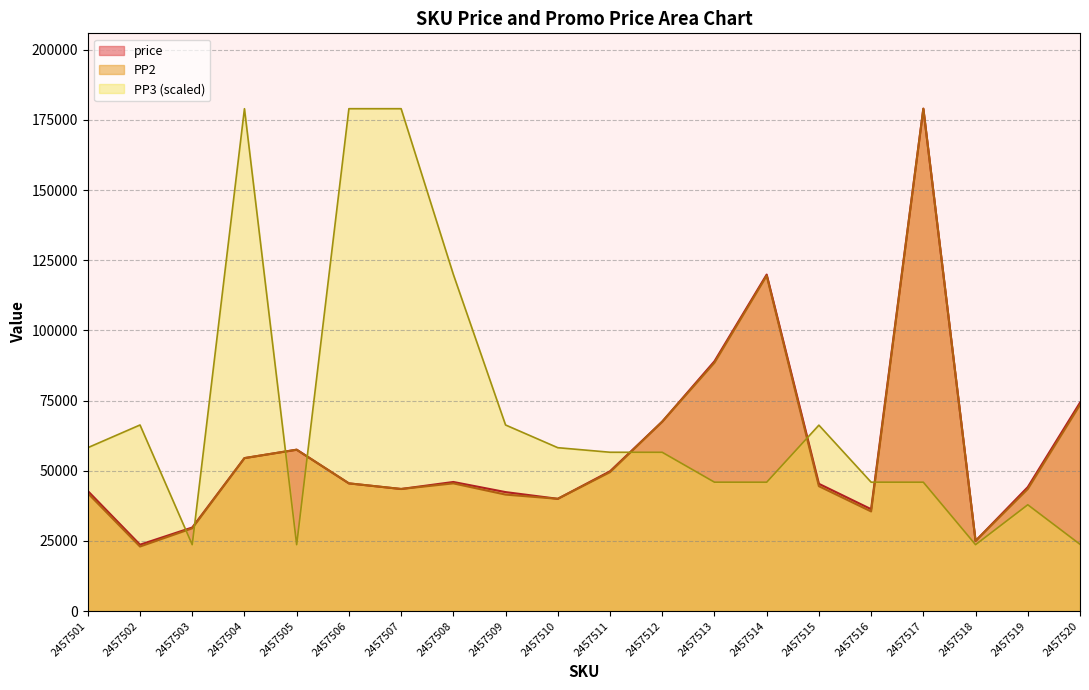

True or false: price has more than 1 interior local peaks.

True